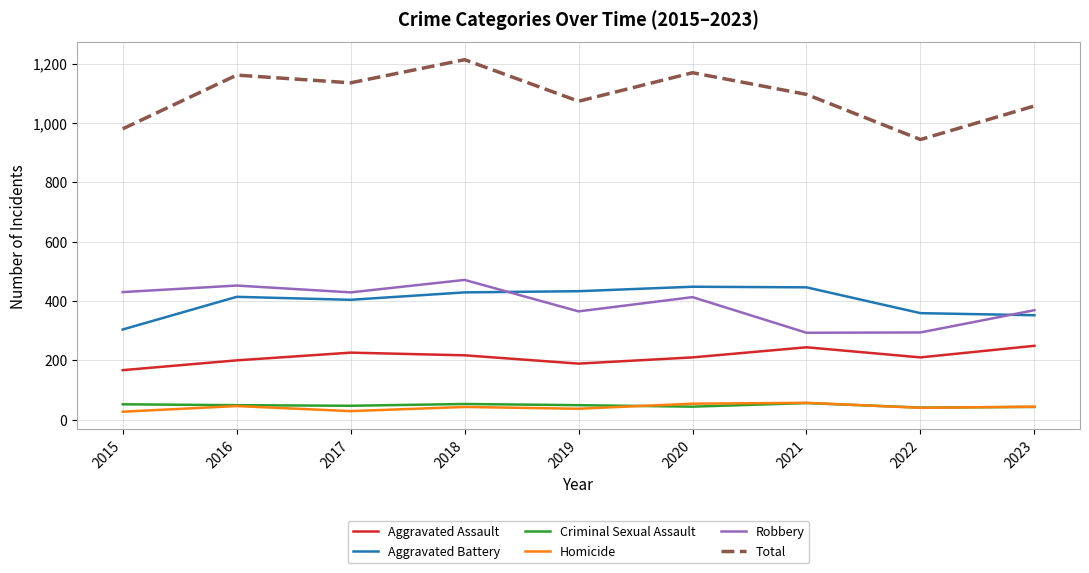

What is the difference between the highest and lowest values at 2020?

1125